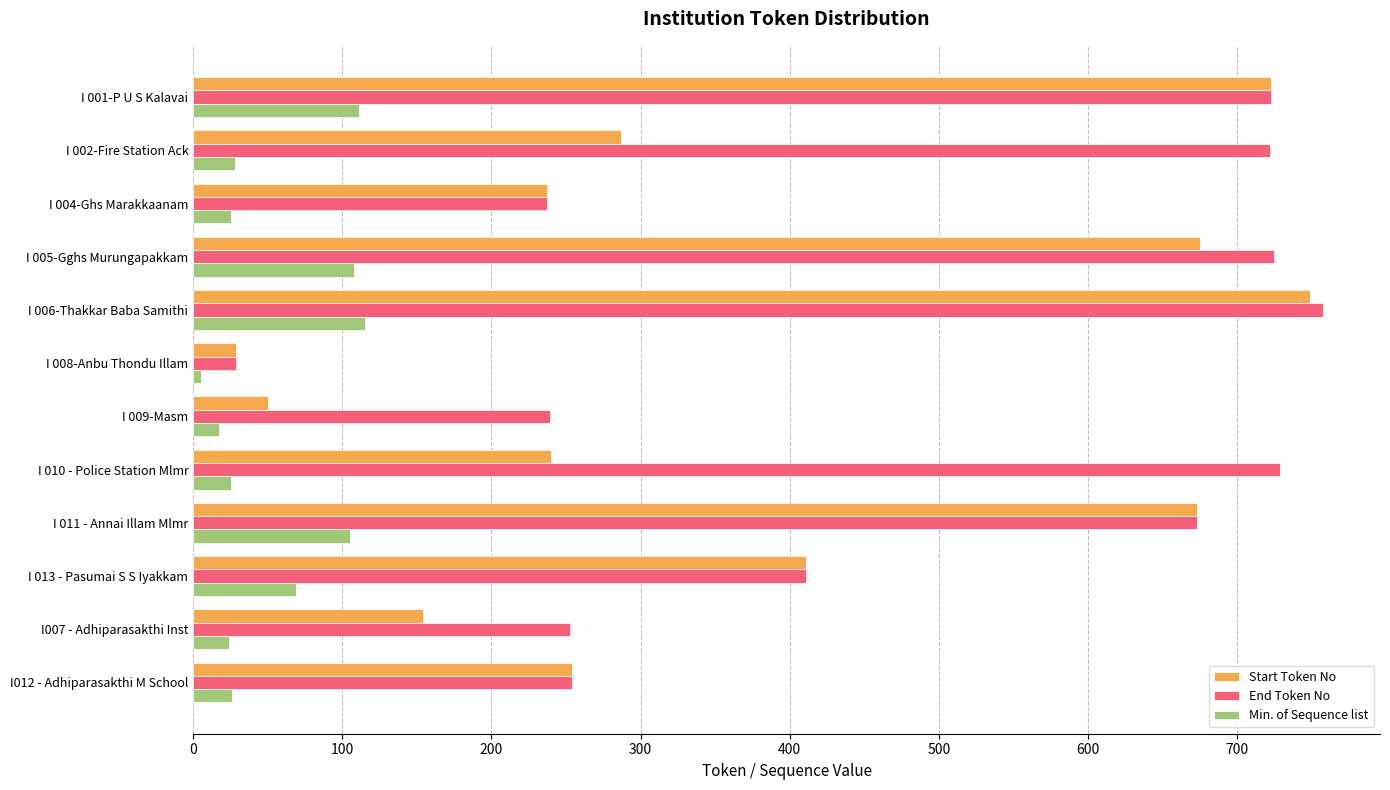

List the series in order of their peak value, lowest first.

Min. of Sequence list, Start Token No, End Token No